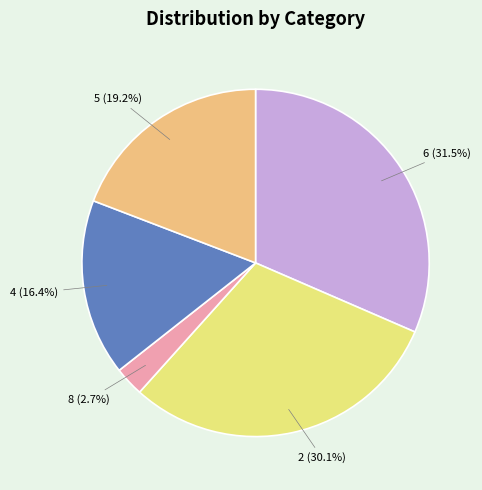

To the nearest percent, what percentage of the pie is 4?

16%